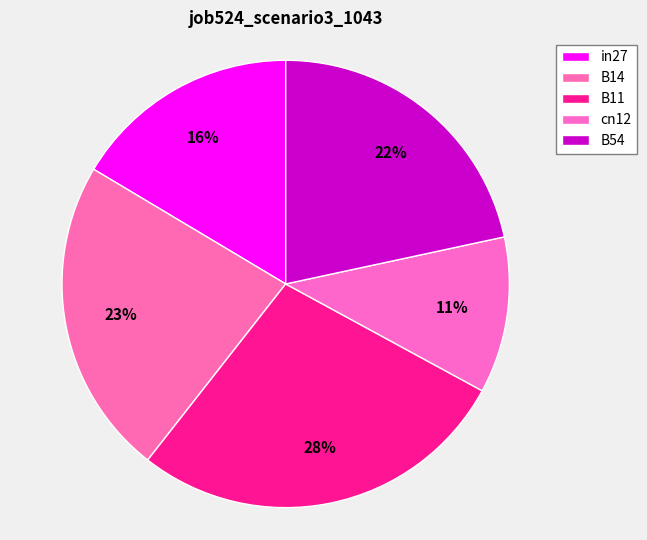

Rank the categories by value from lowest to highest.

cn12, in27, B54, B14, B11